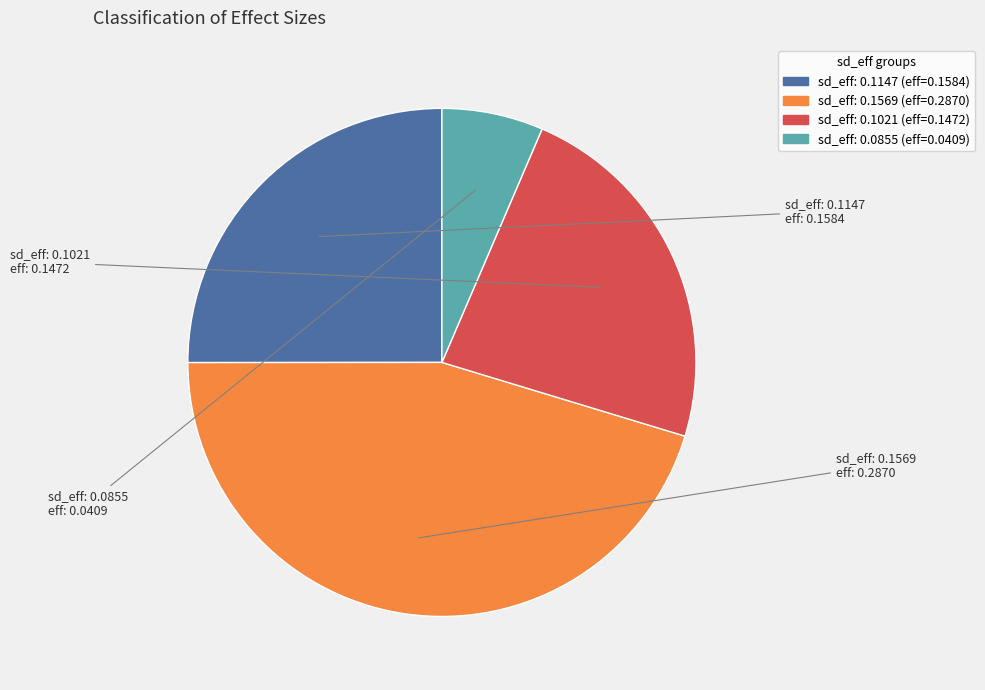

Does any single category account for the majority?

No